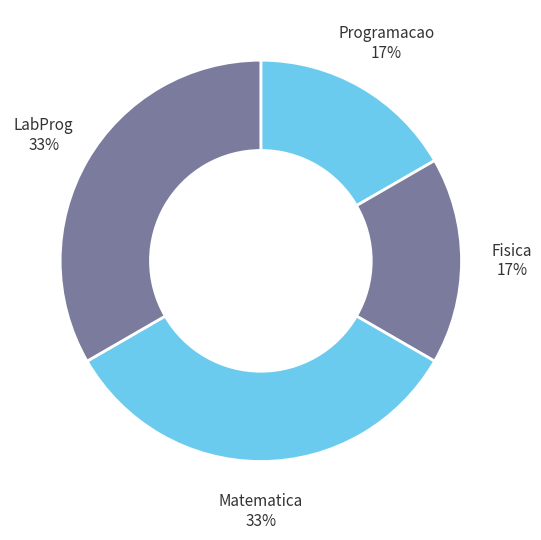

Count the number of slices in the pie.

4